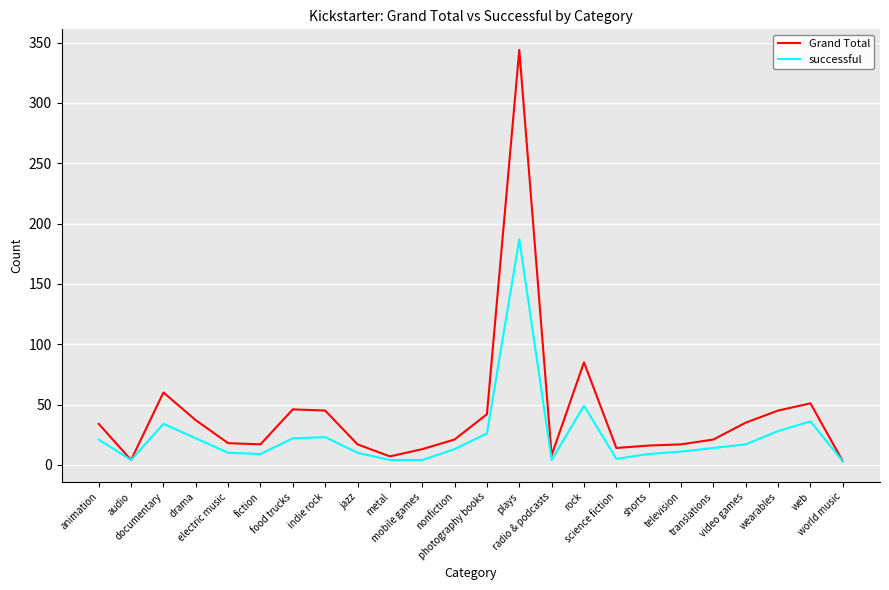

Is it true that Grand Total equals 21 at nonfiction?

True